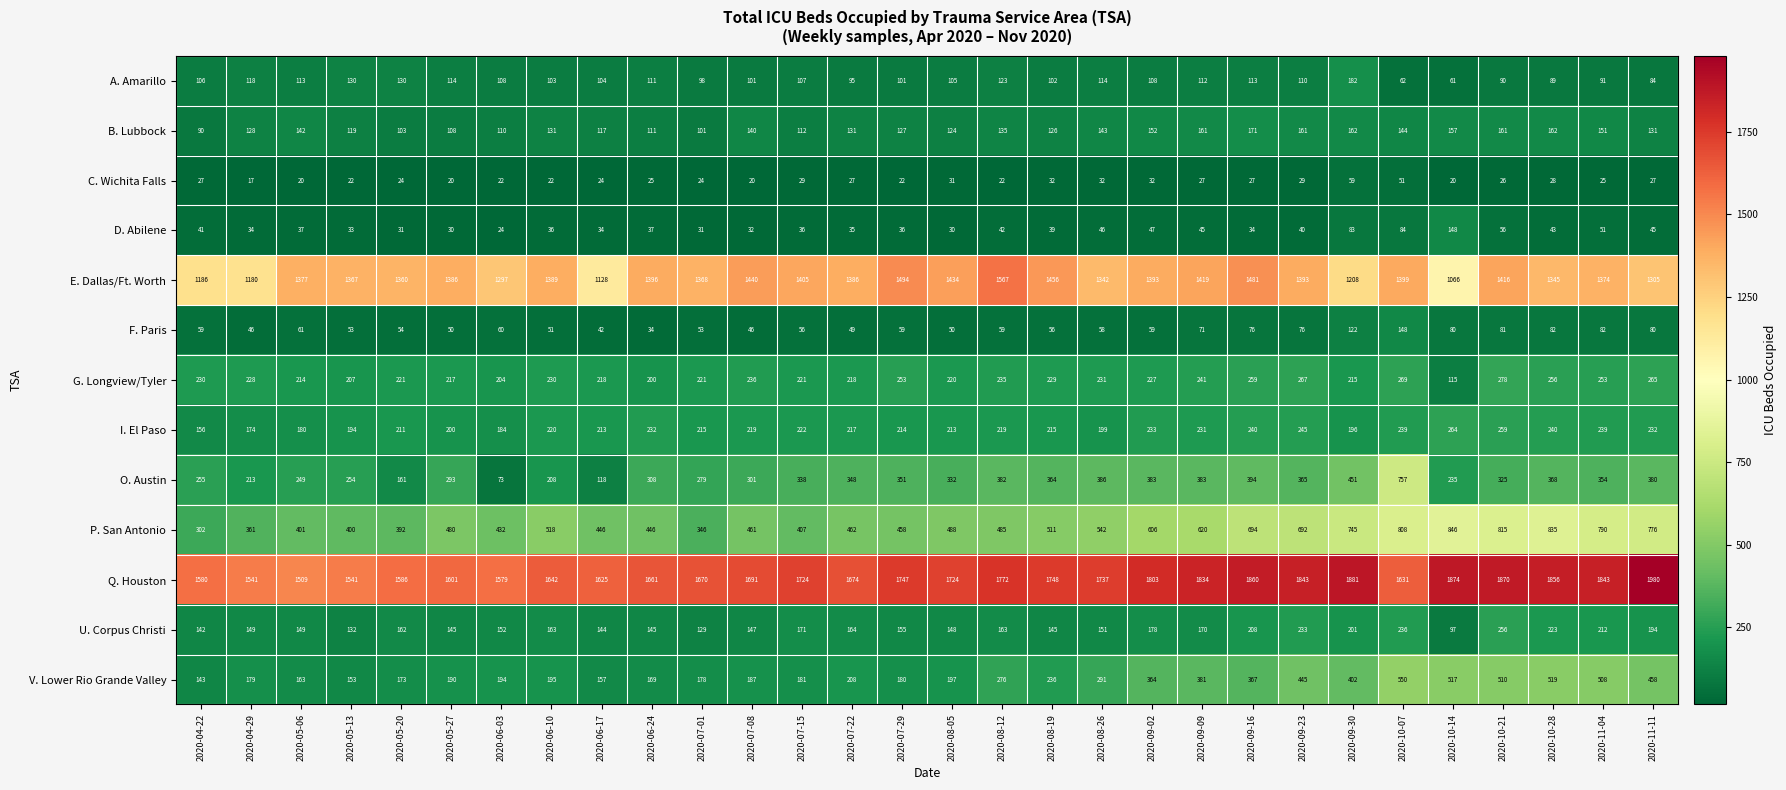

What value does the D. Abilene series have at 2020-09-23?

40